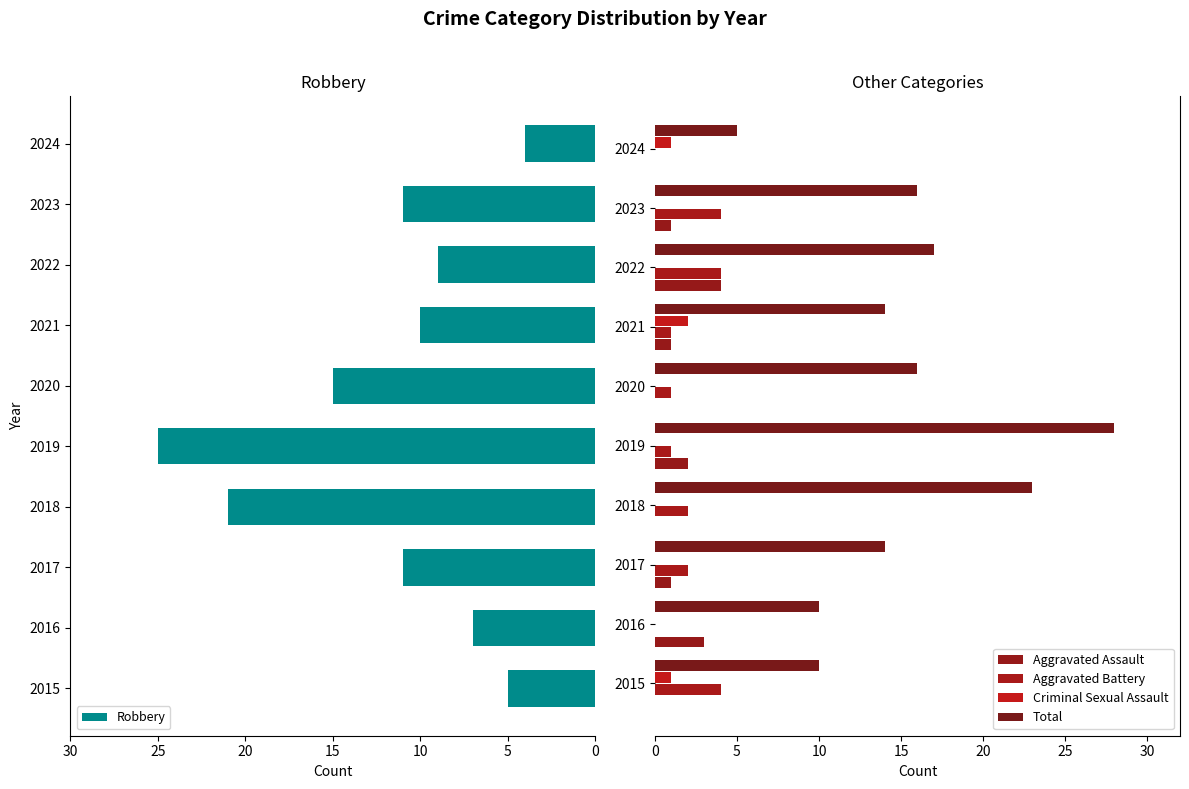

At which label is Robbery closest to 14?

2020